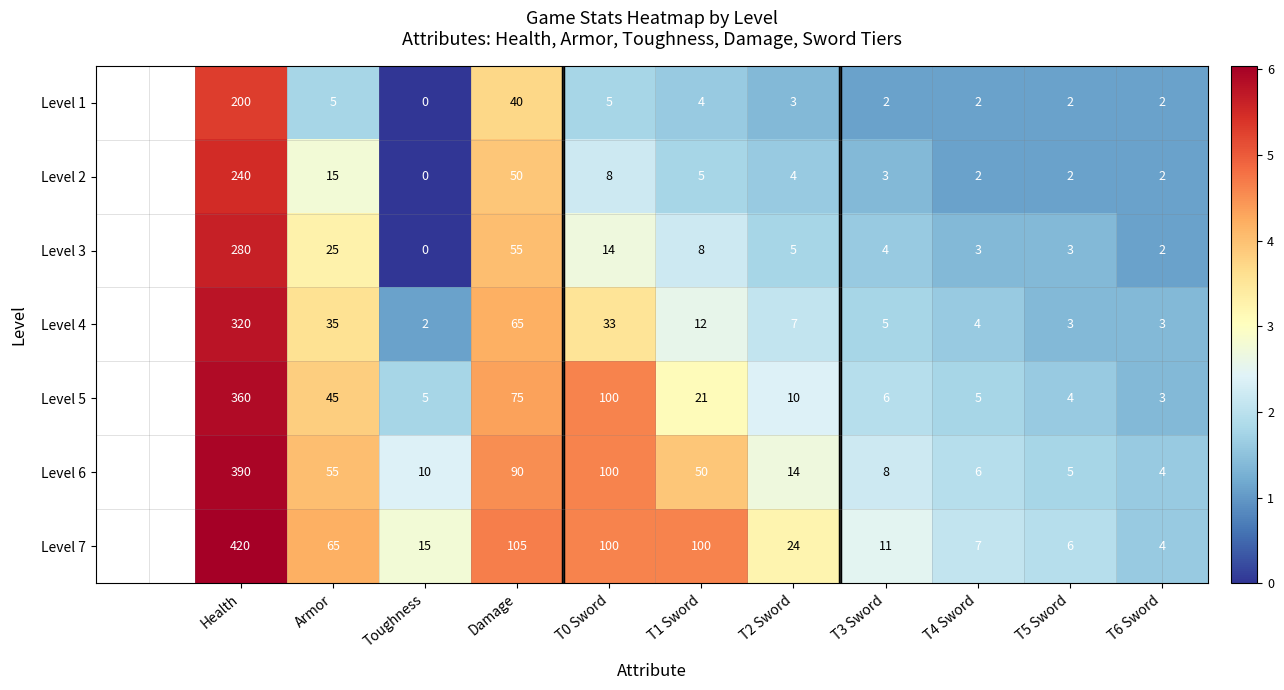

Count the number of data series in this chart.

7